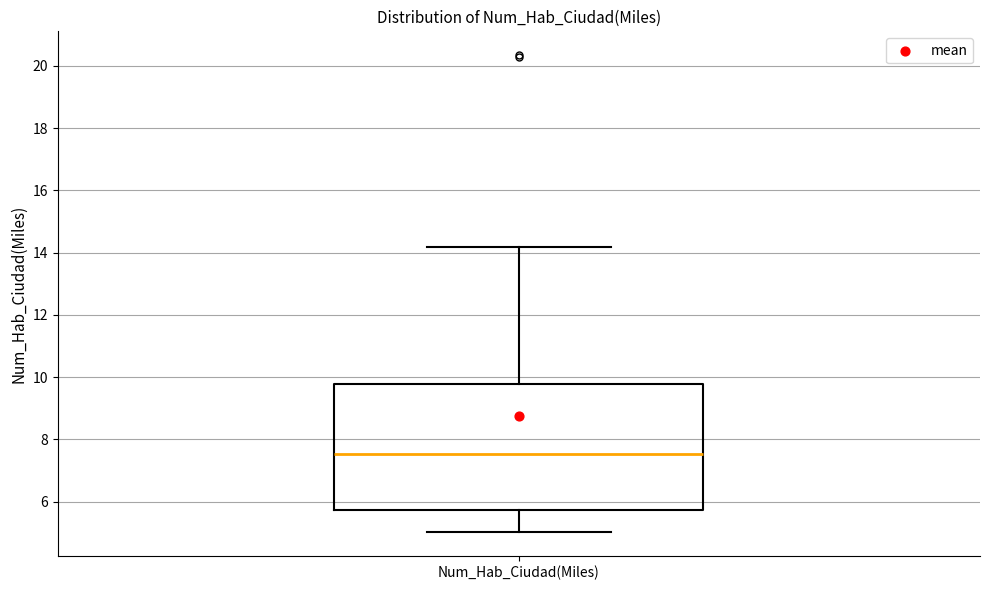

Where does the median line of the box for Num_Hab_Ciudad(Miles) sit on the y-axis? The values are not printed on the chart, so give them approximately, as read against the axis.

7.6